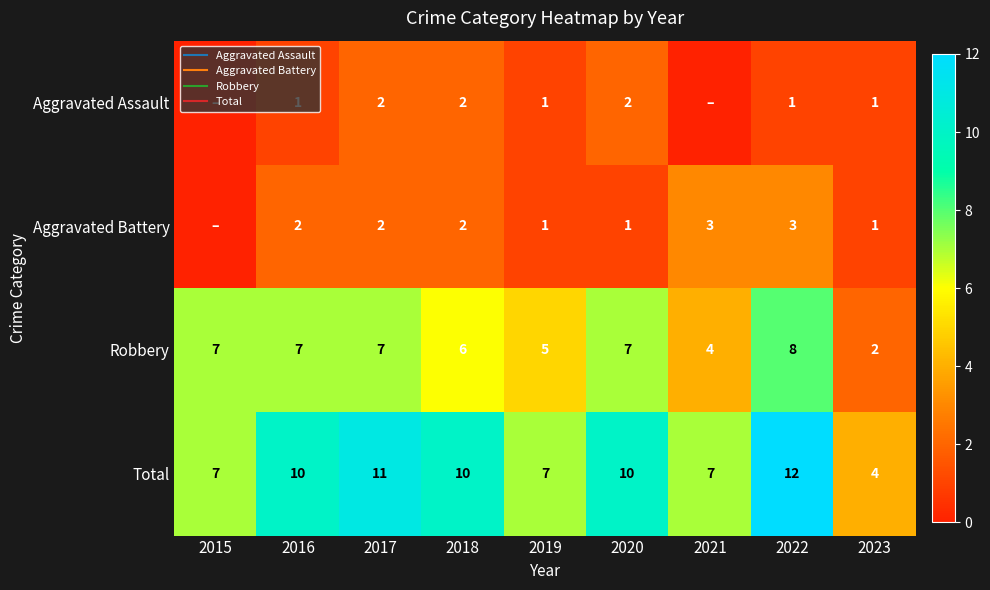

Where does the Aggravated Battery series first go above 2?

2021